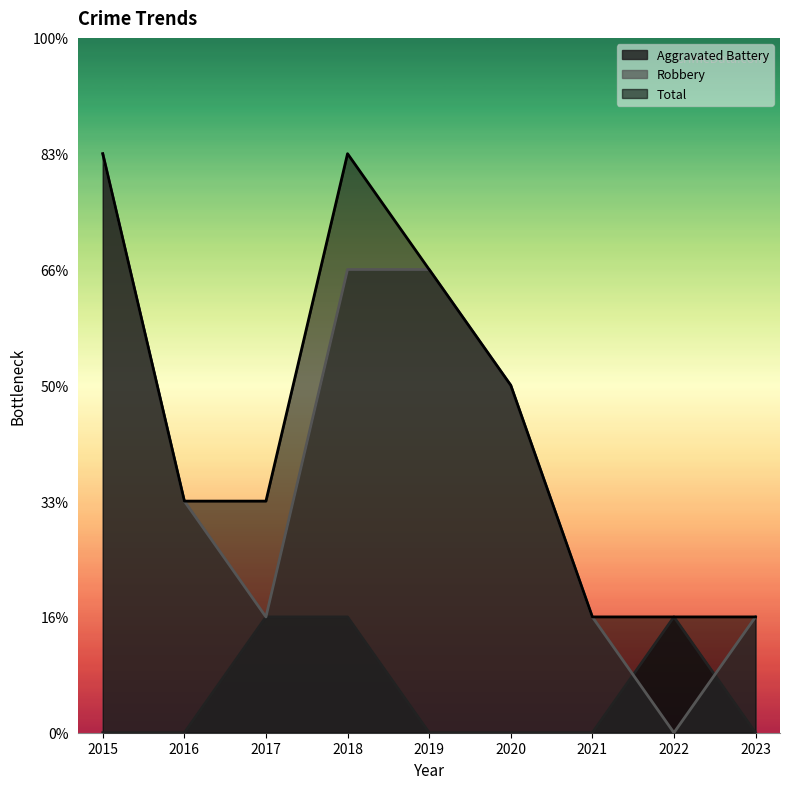

Reading left to right, extract all data points from this chart.

Aggravated Battery: 0	0	1	1	0	0	0	1	0
Robbery: 5	2	1	4	4	3	1	0	1
Total: 5	2	2	5	4	3	1	1	1